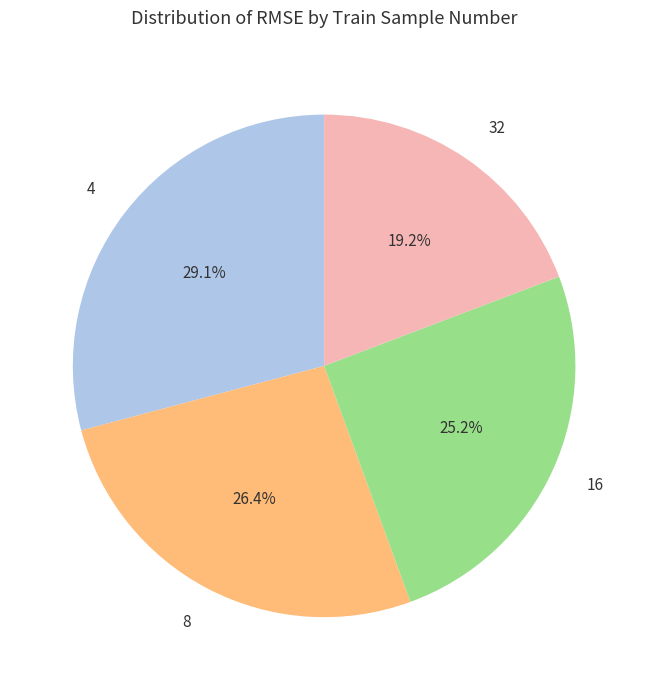

Rank the categories by value from lowest to highest.

32, 16, 8, 4